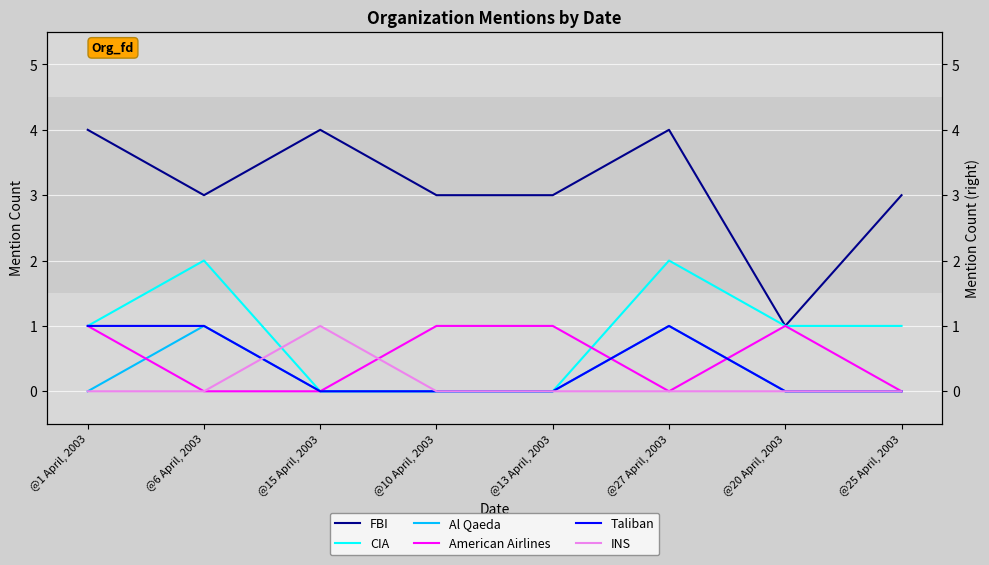

What is the label of the 2nd point from the right?

@20 April, 2003